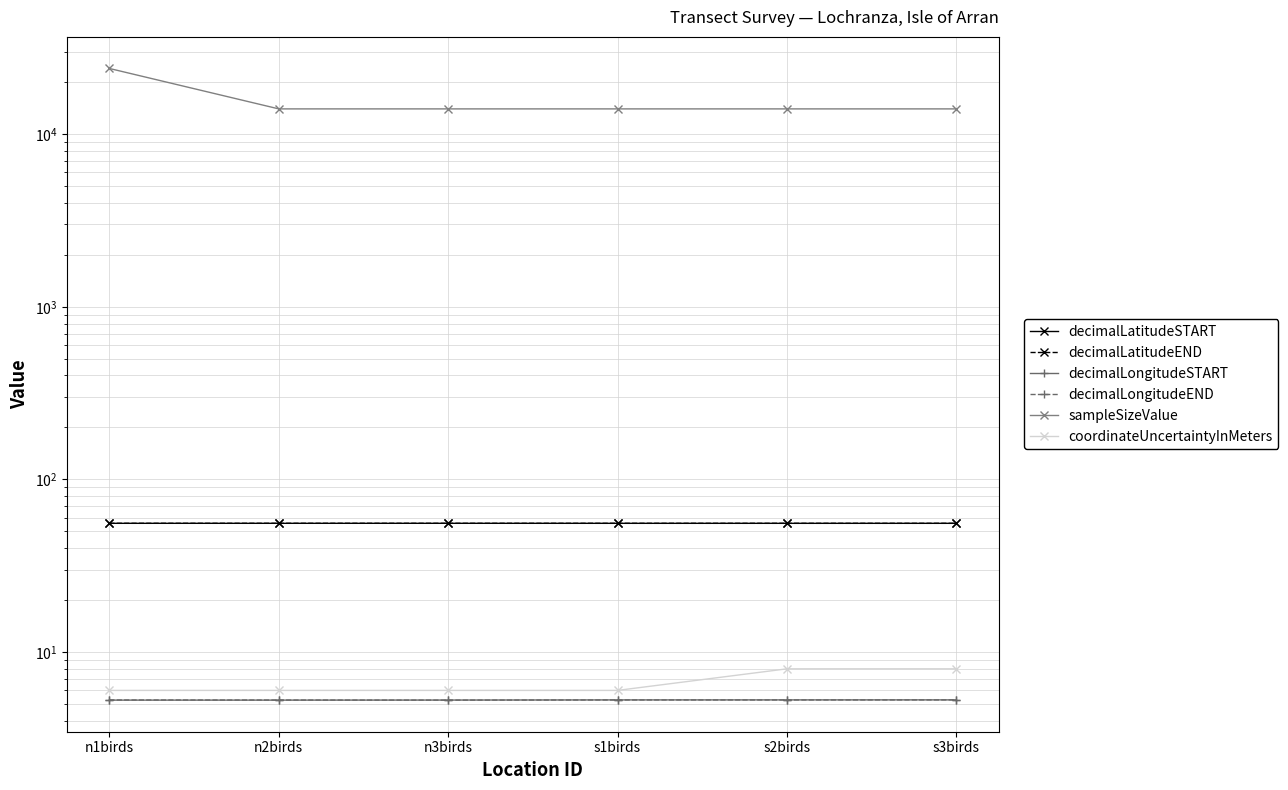

What is the sum of all decimalLatitudeEND values?

334.2